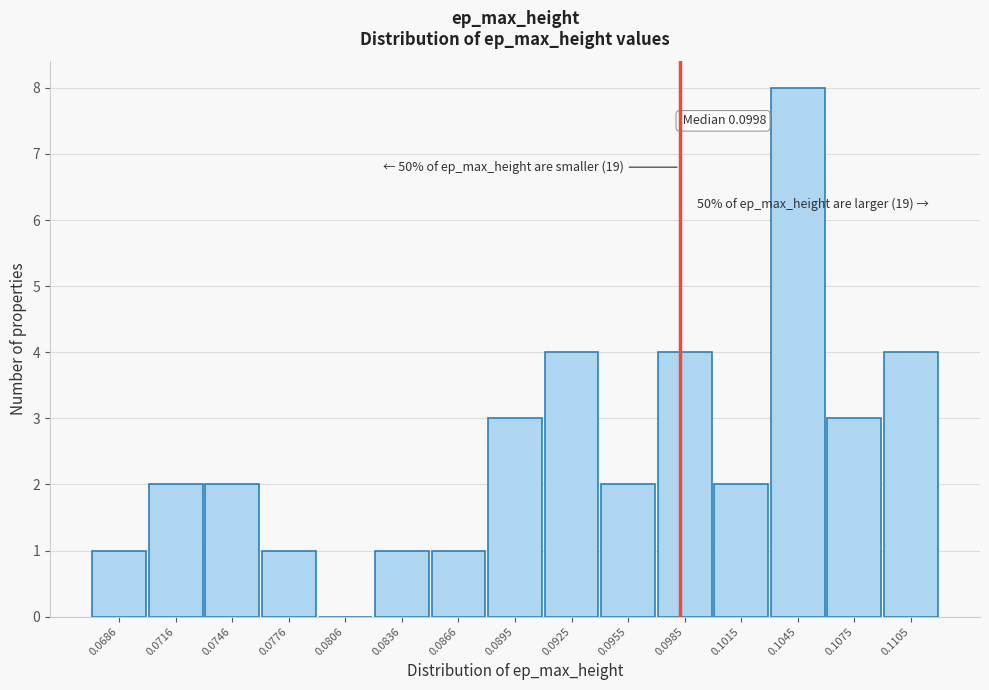

Reading left to right, transcribe all the data shown in this chart.

0.0686=1	0.0716=2	0.0746=2	0.0776=1	0.0806=0	0.0836=1	0.0866=1	0.0895=3	0.0925=4	0.0955=2	0.0985=4	0.1015=2	0.1045=8	0.1075=3	0.1105=4